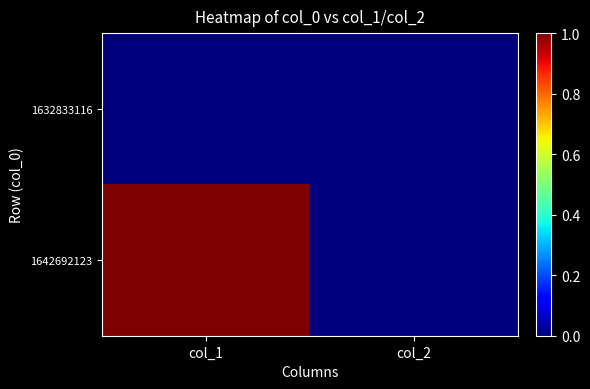

Between col_1 and col_2, which series saw the biggest shift?

1642692123